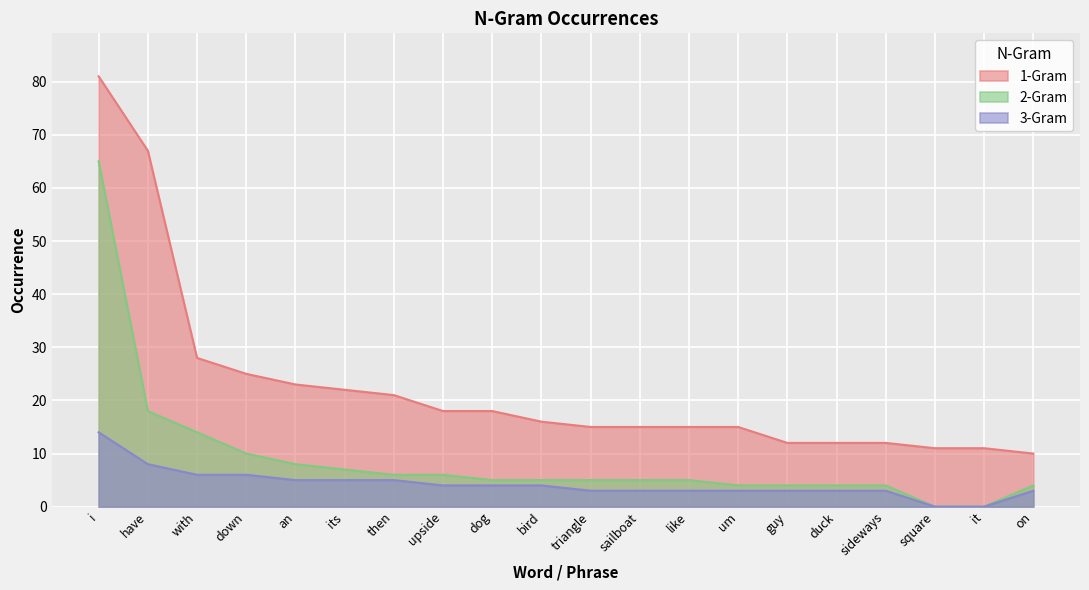

What is the difference between the maximum and minimum values in the 1-Gram series?

71